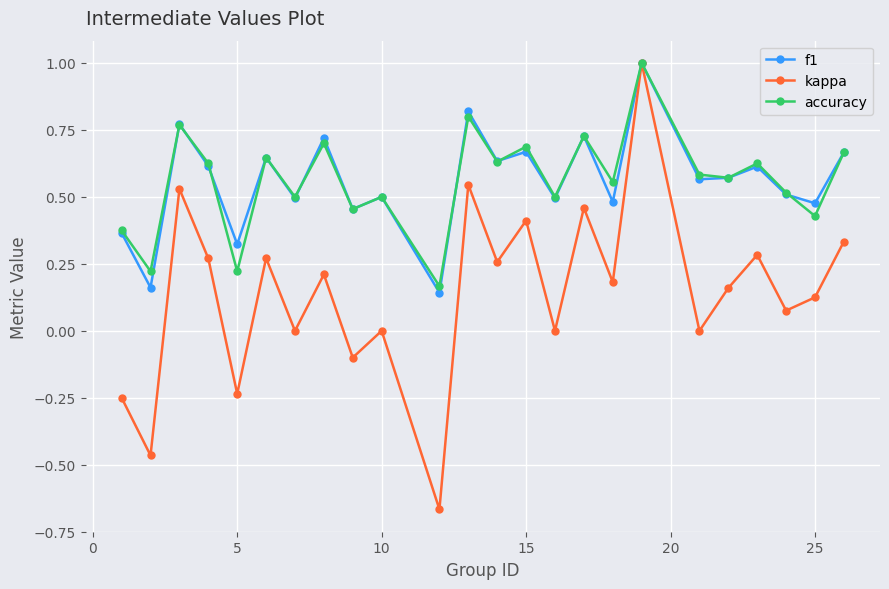

What is the greatest value displayed?

1.0